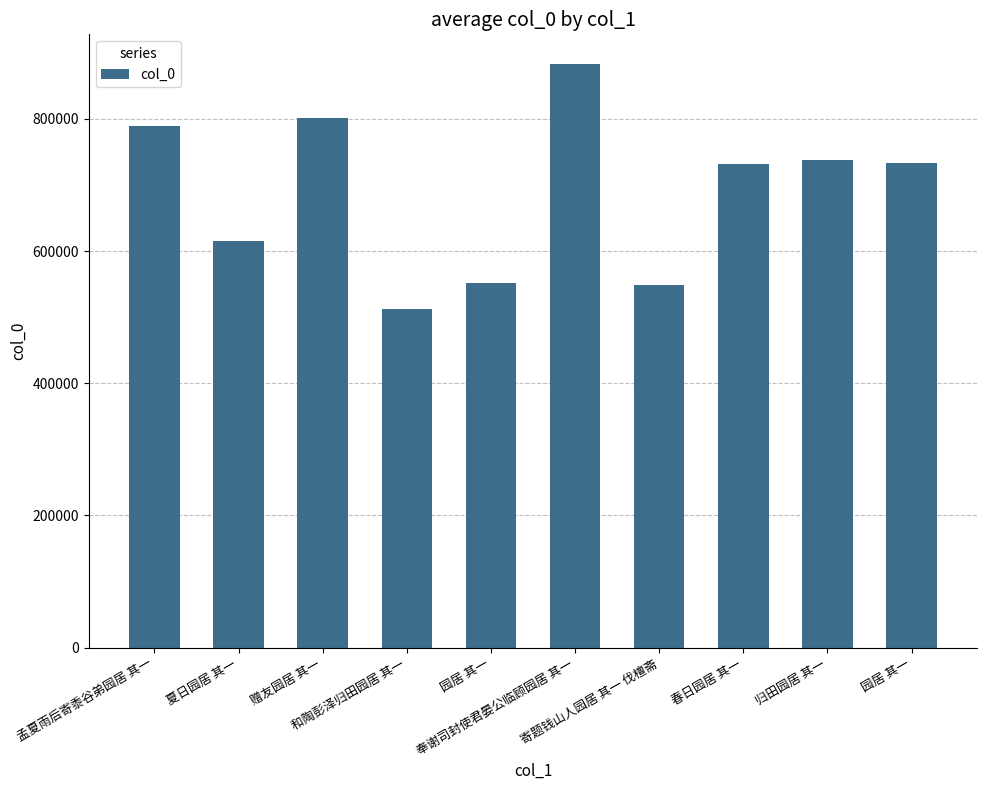

Does the chart contain any negative values?

No